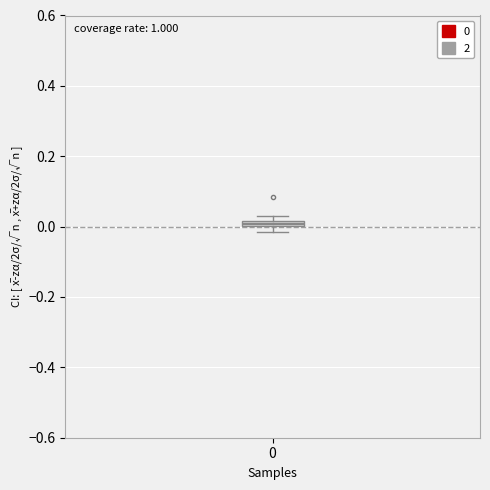

Where is the upper edge of the box at x = 0 on the y-axis? The values are not printed on the chart, so give them approximately, as read against the axis.

0.02